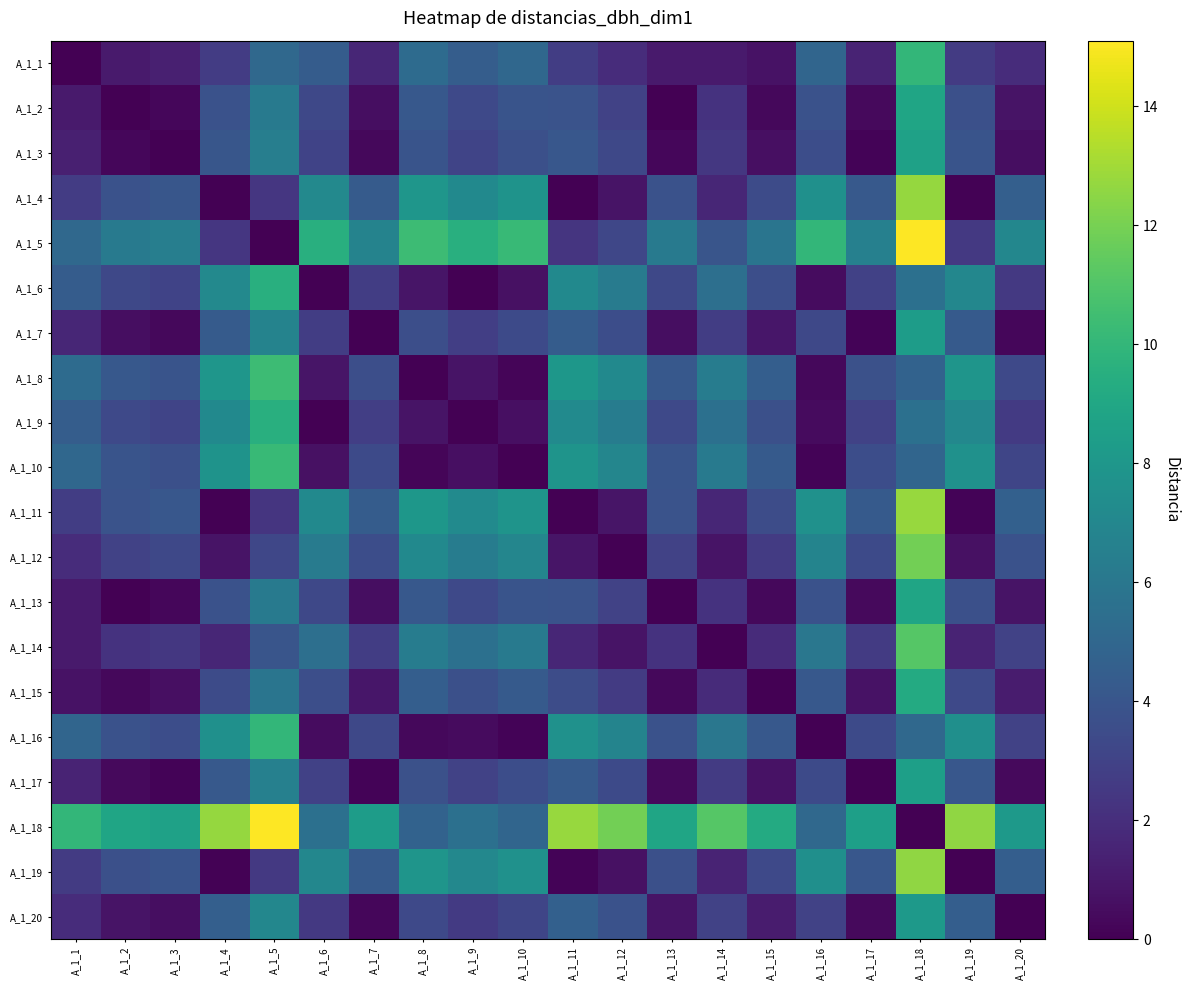

Count the number of categories in the chart.

20